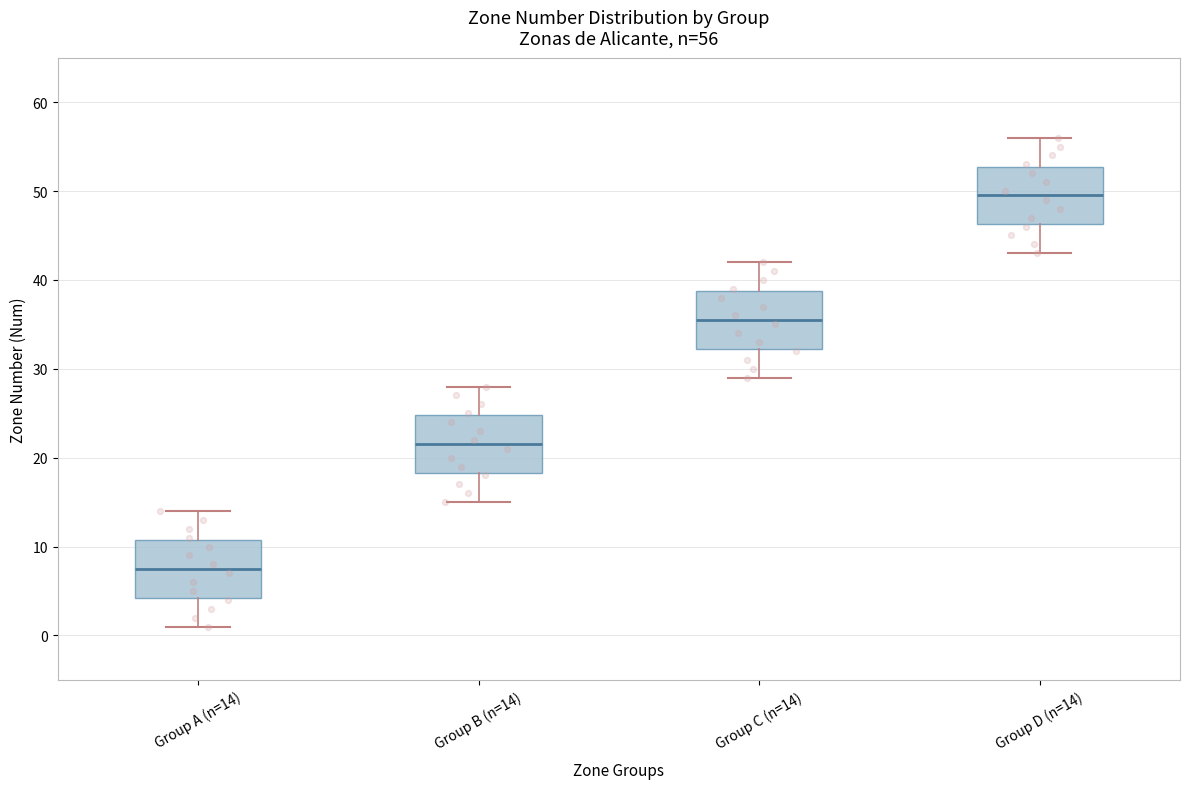

Which box has the lowest median line?

Group A (n=14)